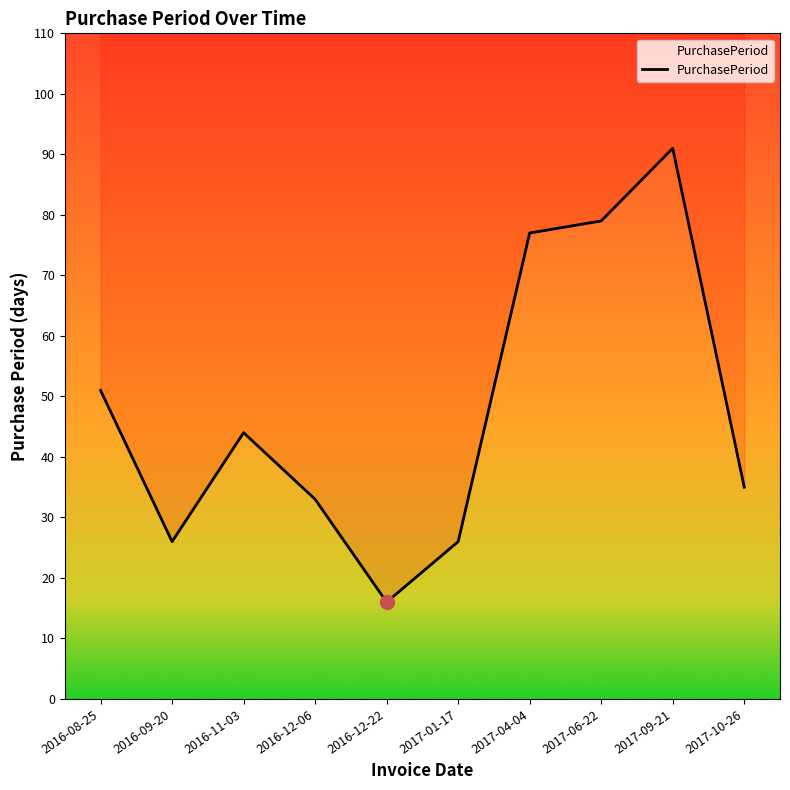

Which label corresponds to the largest value in the chart?

2017-09-21